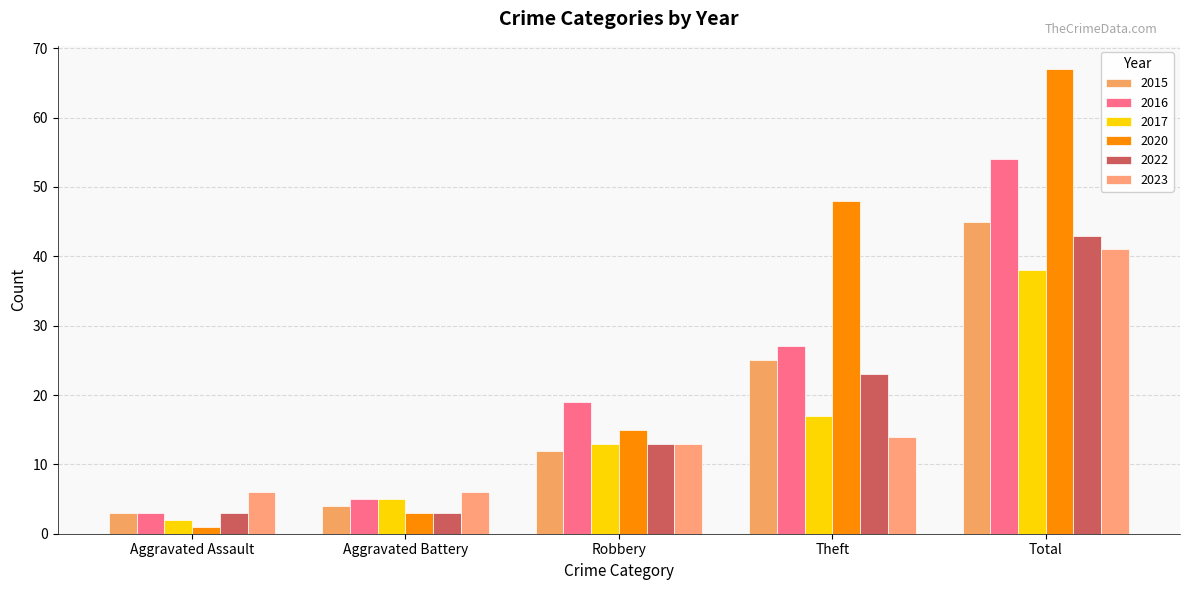

What is the sum of all 2023 values?

80